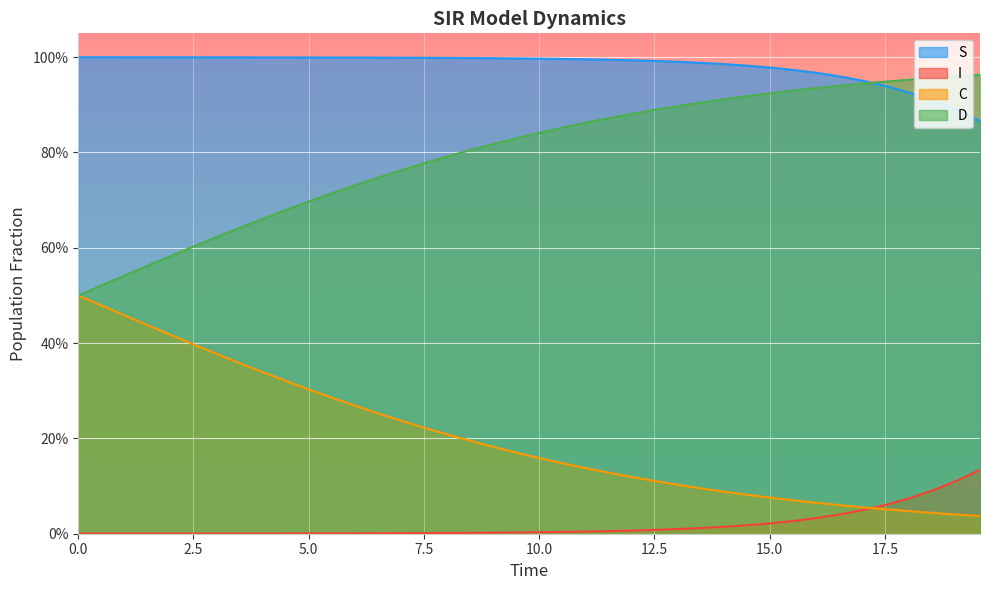

List the series in order of their overall mean, lowest first.

I, C, D, S